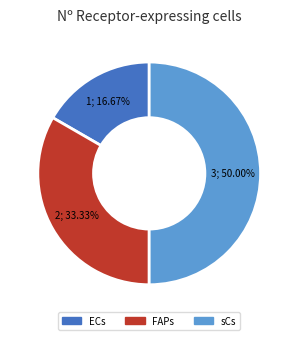

Does ECs account for over 50% of the chart?

No